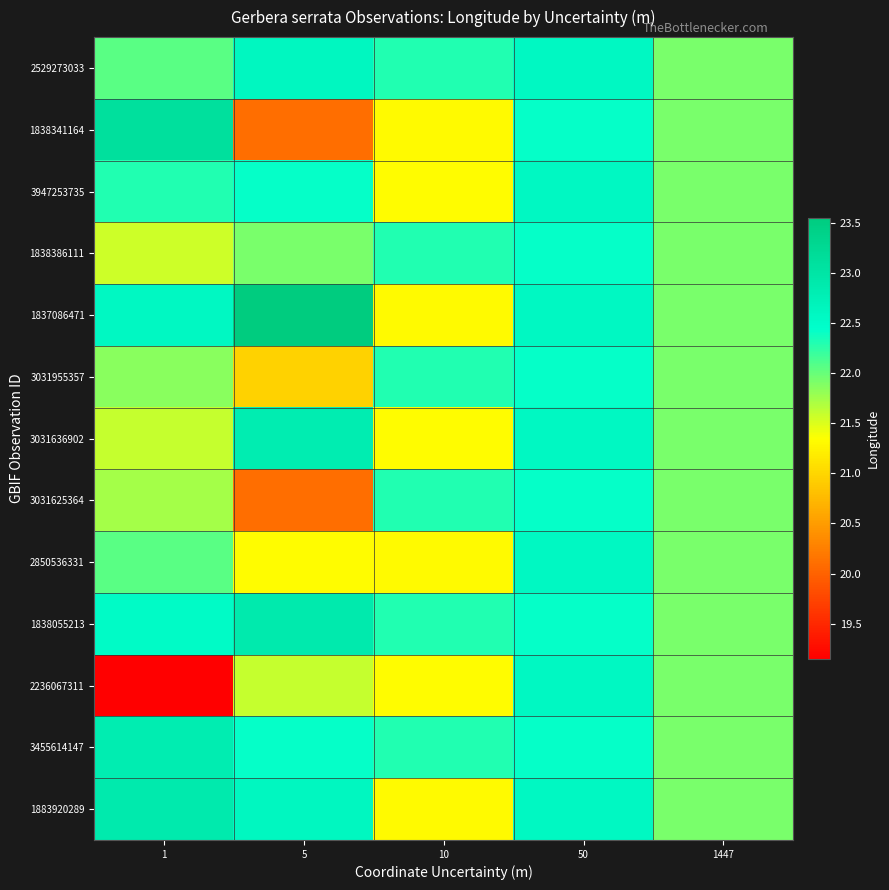

How many data points does each series have?

5